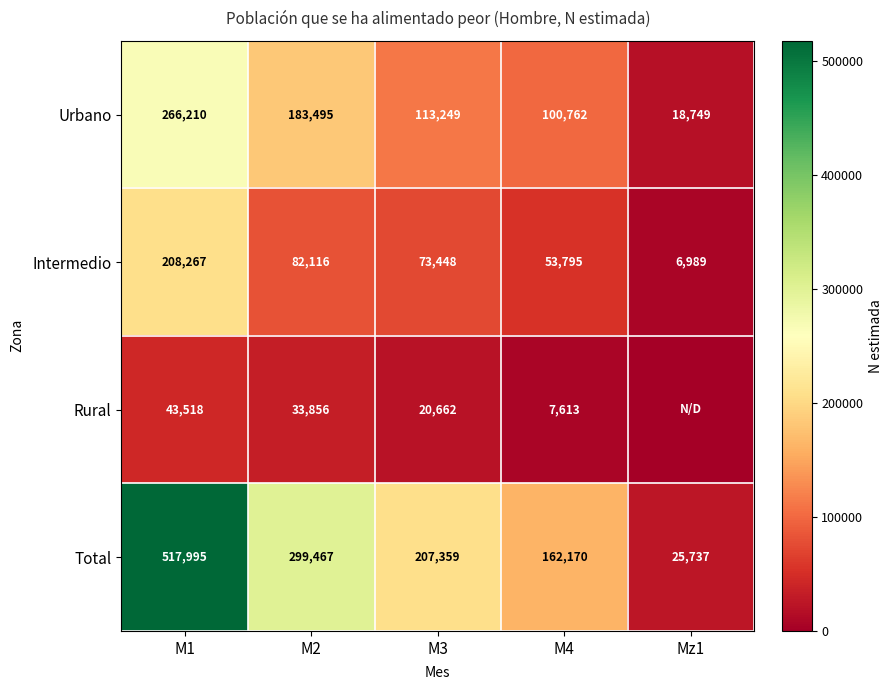

How many values in the Urbano series are below 113249?

2